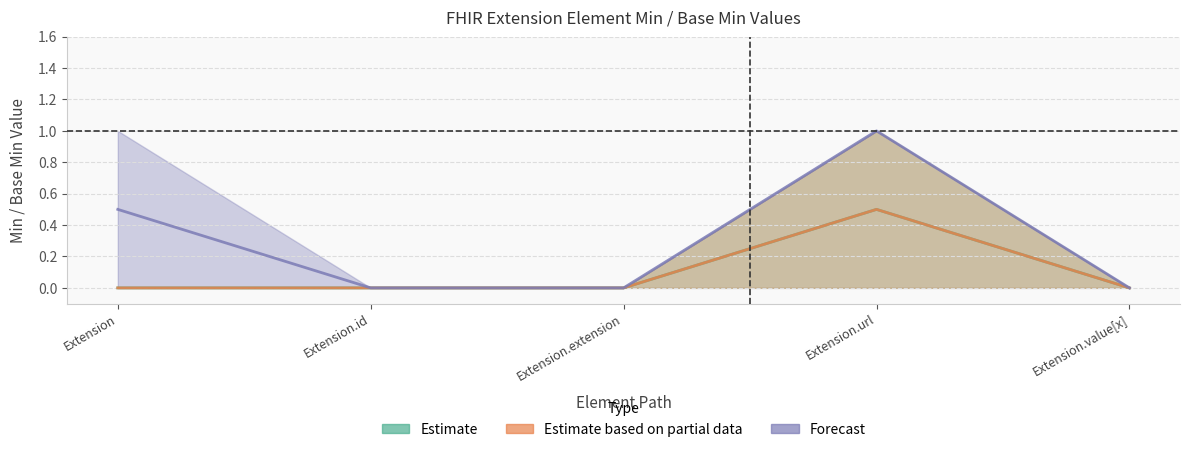

Where is the first local maximum for Min?

Extension.url